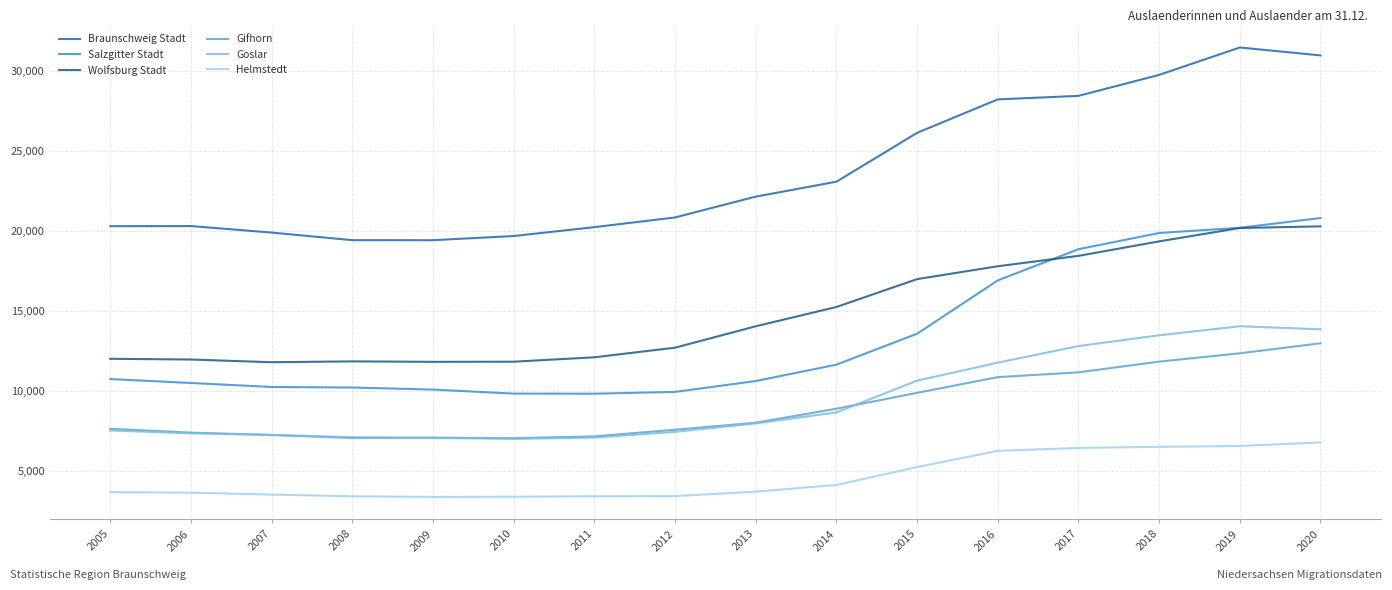

True or false: Gifhorn has a value of 4207 at 2018.

False